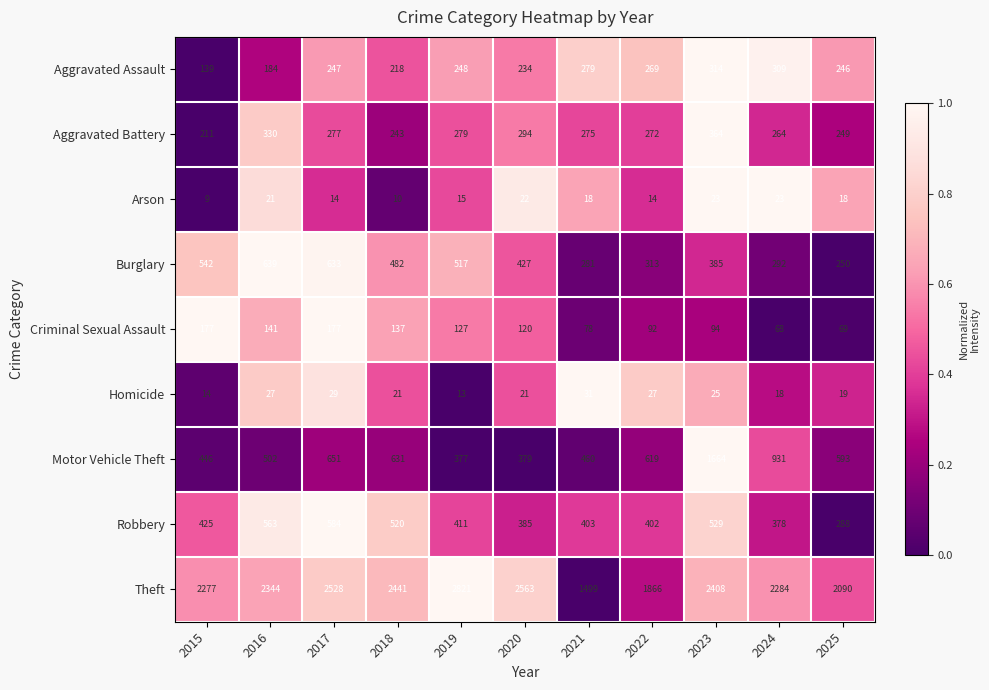

How many distinct data groups are displayed?

9